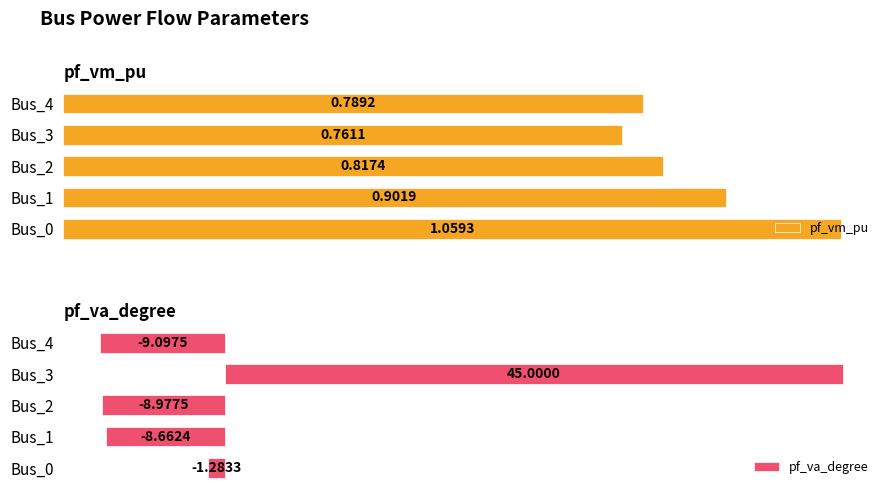

How many categories are shown in the chart?

5